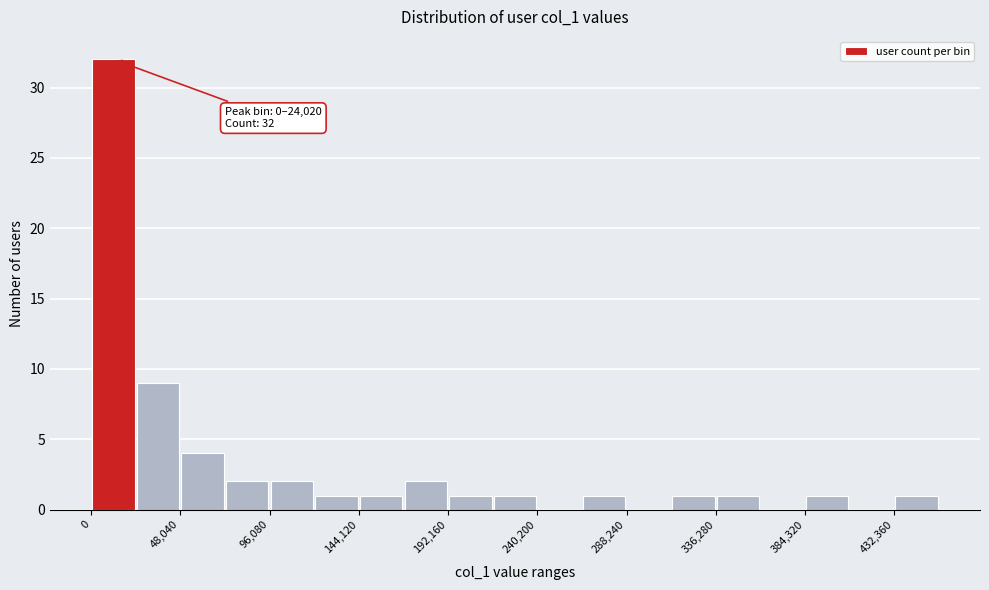

Which range on the x-axis has the tallest bar?

0 to 25000